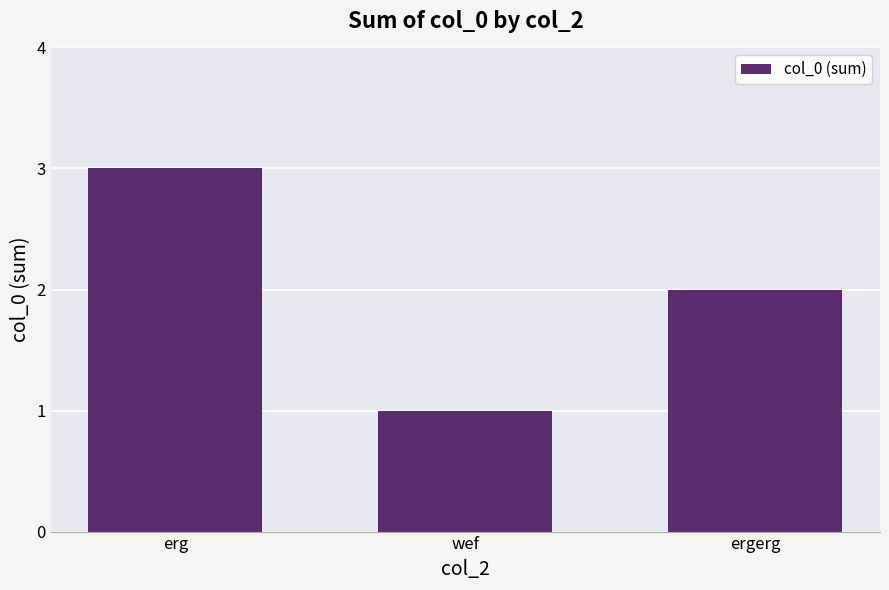

Between erg and wef, which is larger?

erg